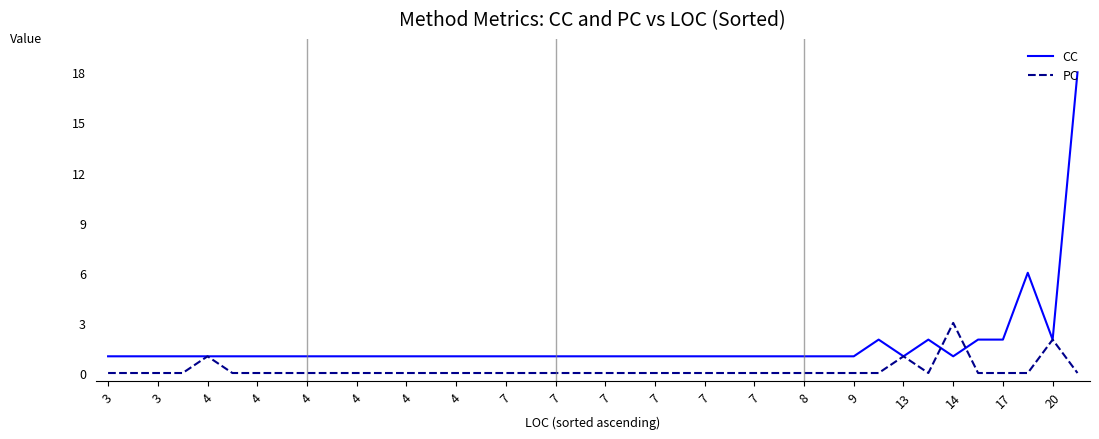

Rank the series by their average value, from lowest to highest.

PC, CC